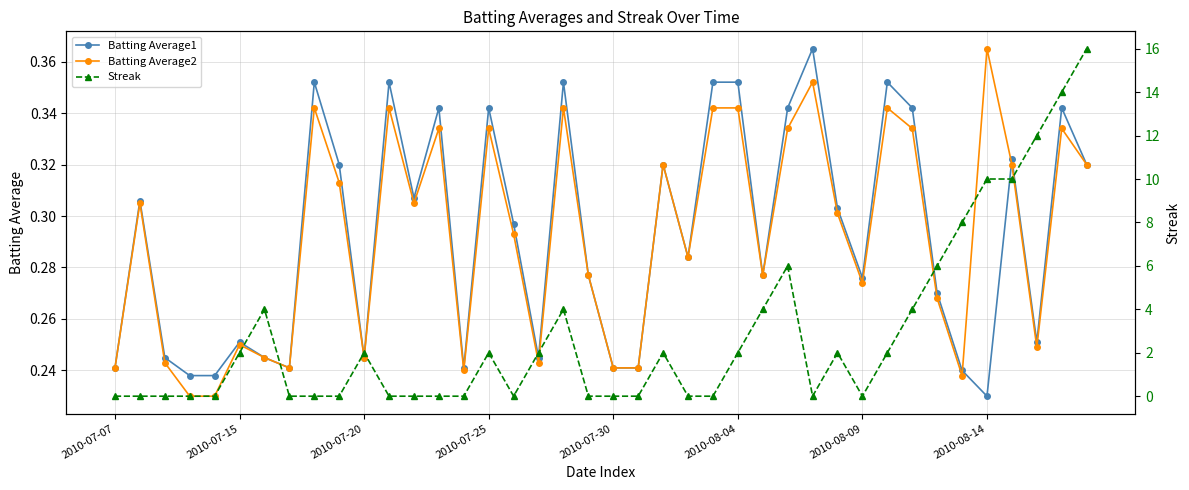

How many times do Streak and Batting Average1 cross each other?

15